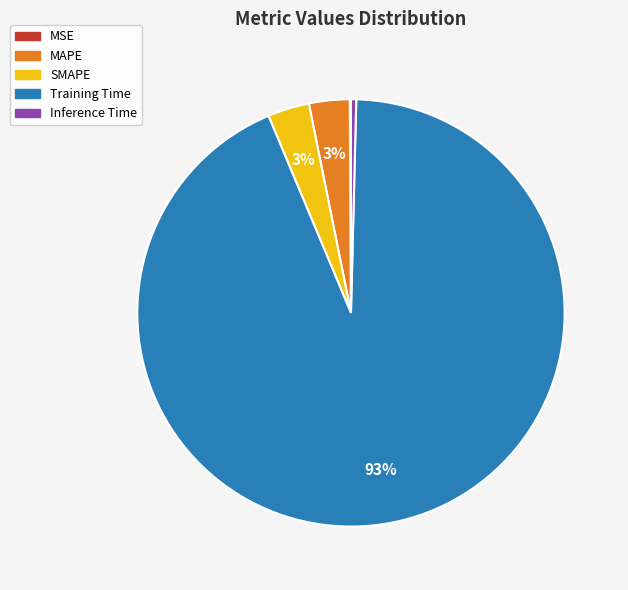

Do MAPE and Training Time together represent more than half of the pie?

Yes